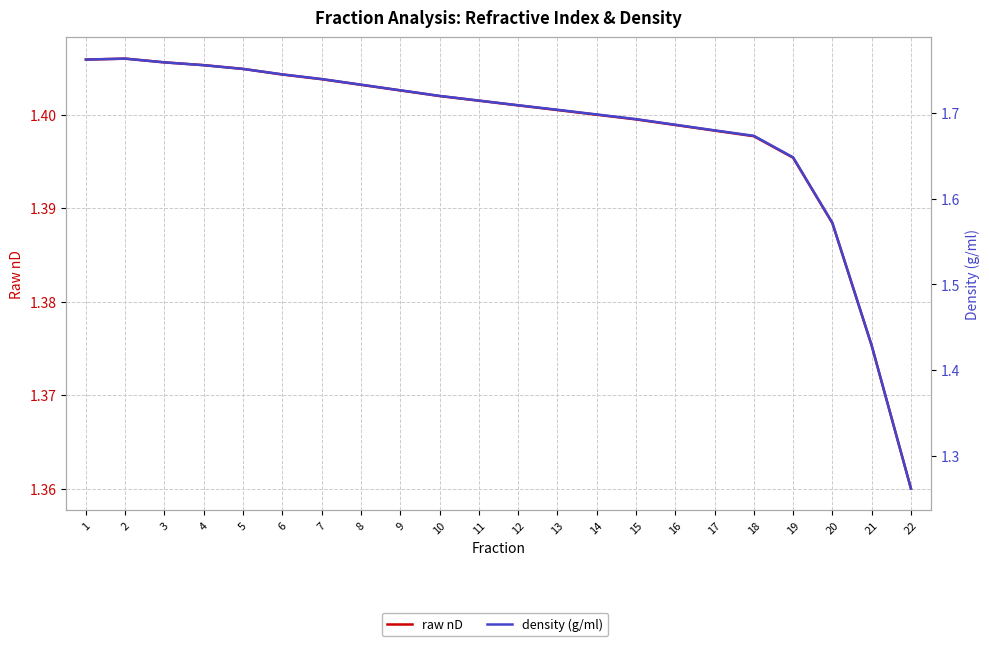

How many interior local peaks does the density (g/ml) series have?

1